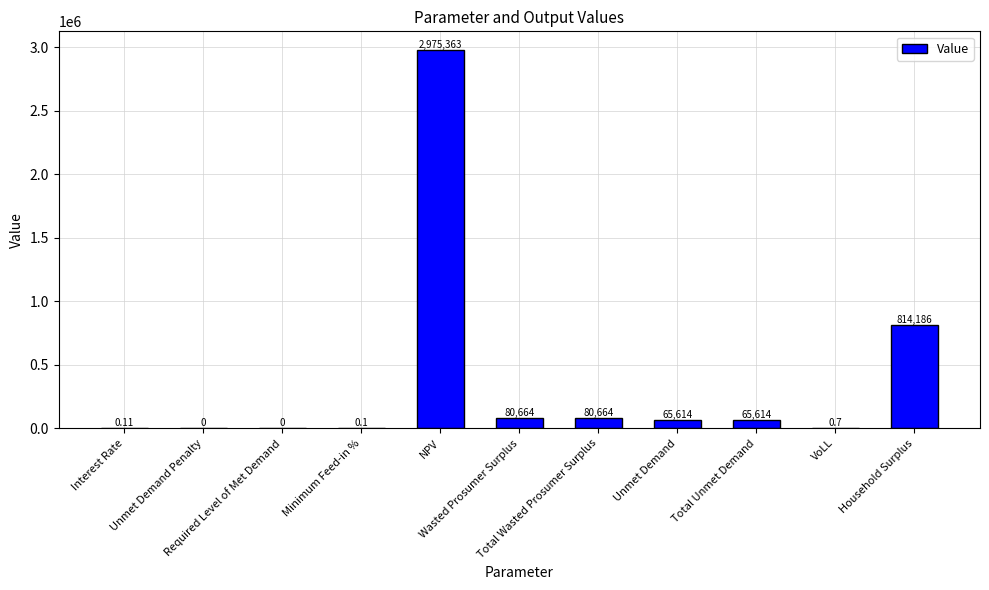

Rank the categories by value from highest to lowest.

NPV, Household Surplus, Wasted Prosumer Surplus, Total Wasted Prosumer Surplus, Unmet Demand, Total Unmet Demand, VoLL, Interest Rate, Minimum Feed-in %, Unmet Demand Penalty, Required Level of Met Demand